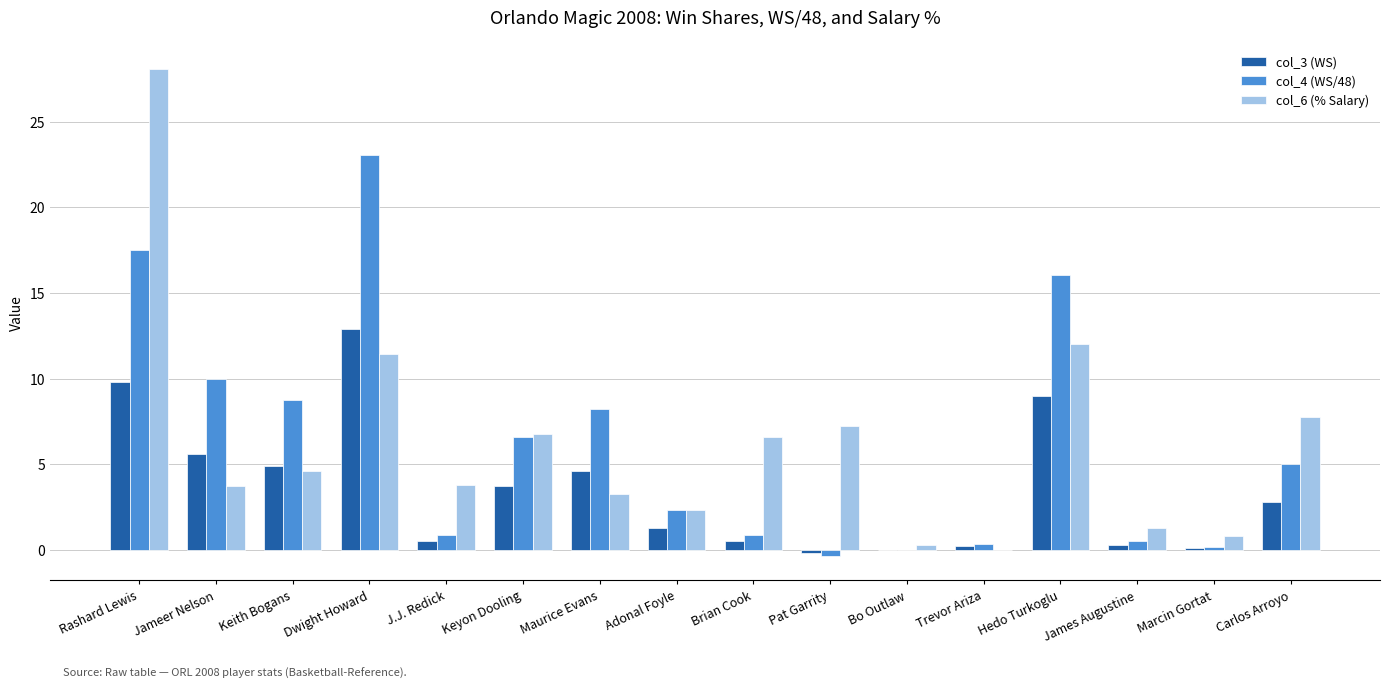

Is the value of col_4 (WS/48) at Keyon Dooling greater than the value of col_6 (% Salary) at Adonal Foyle?

Yes